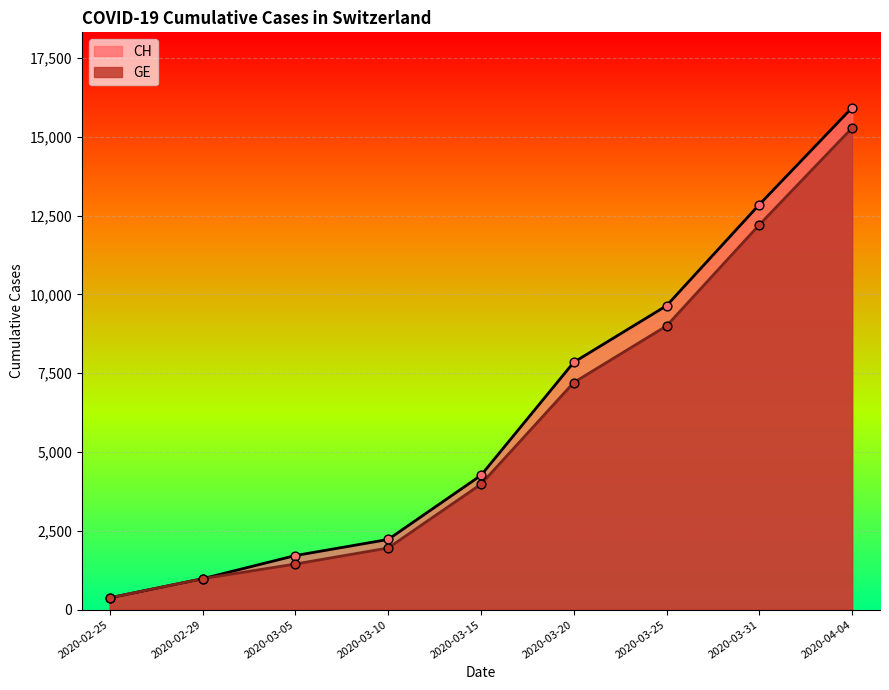

Which series reaches the minimum Y coordinate?

CH